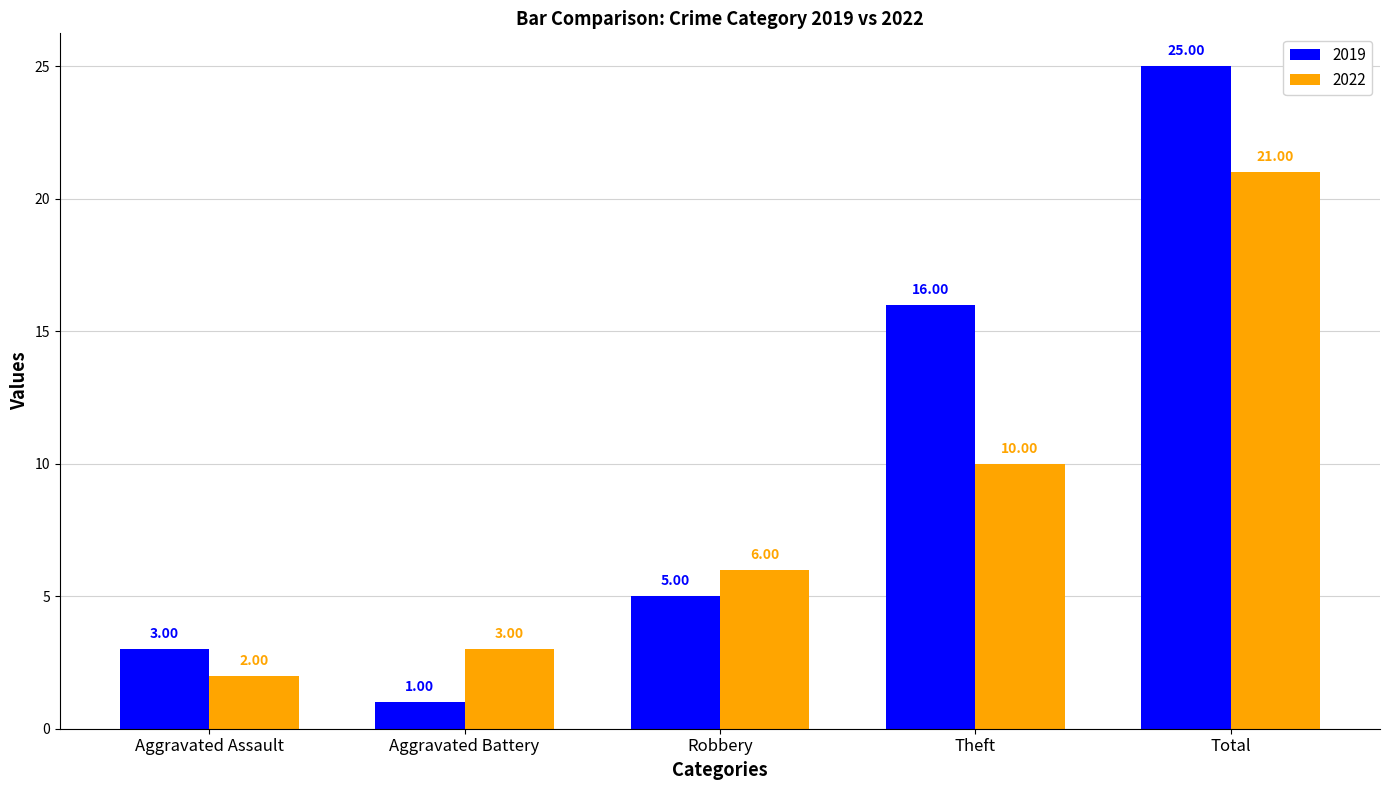

At which label is 2019 closest to 13?

Theft